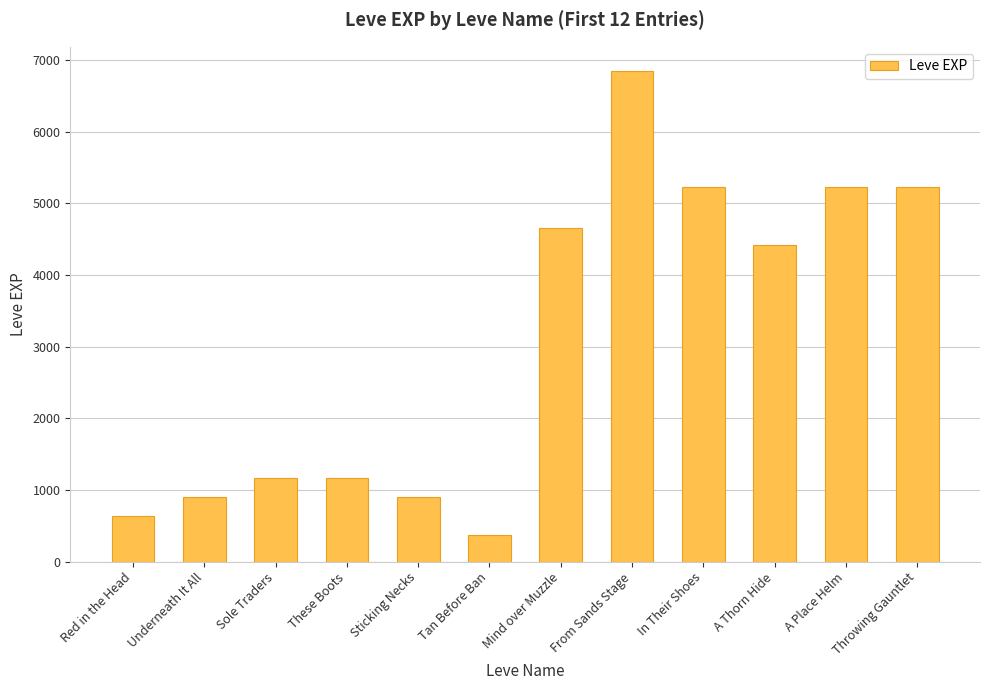

At which label is the value closest to 3605?

A Thorn Hide